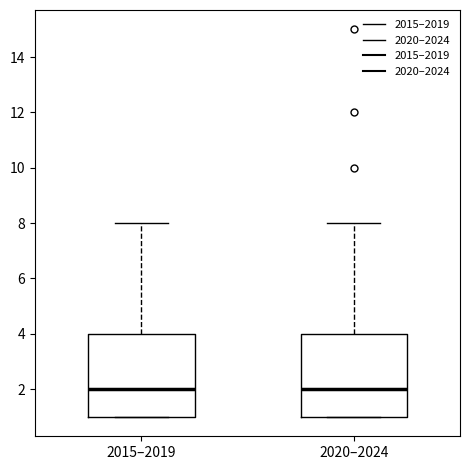

Reading left to right, transcribe this box plot: for each box, give where its median line is, the range the box spans, and where its two whiskers end, as read against the y-axis. The values are not printed on the chart, so give them approximately, as read against the axis.

2015–2019: median 2, box 1 to 4, whiskers 1 to 8
2020–2024: median 2, box 1 to 4, whiskers 1 to 8